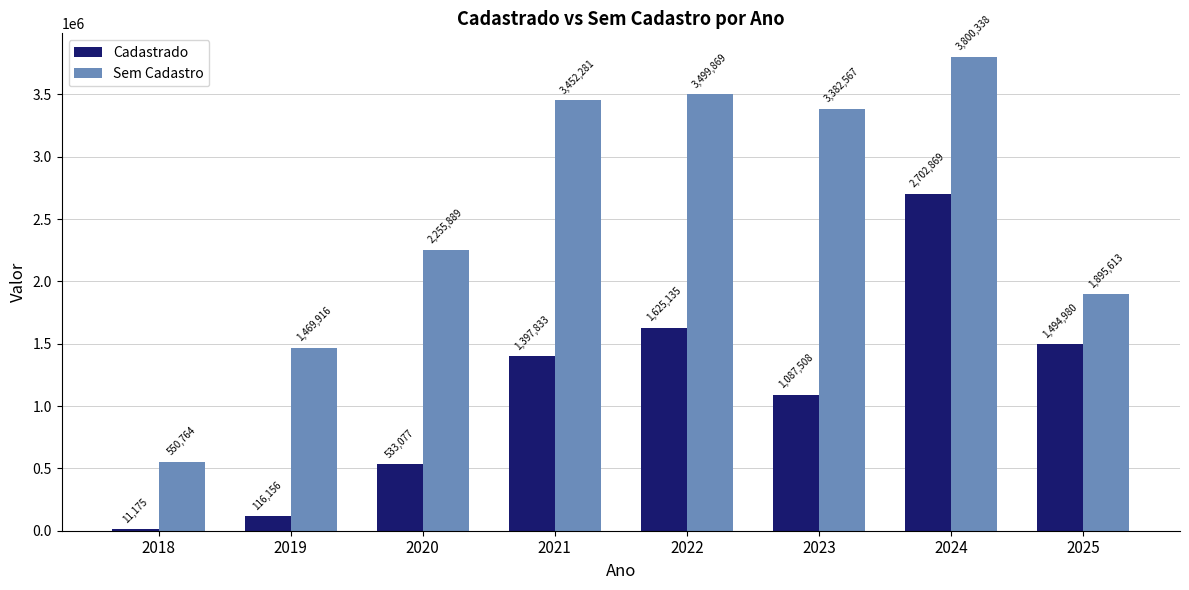

What is the greatest value displayed?

3800337.7